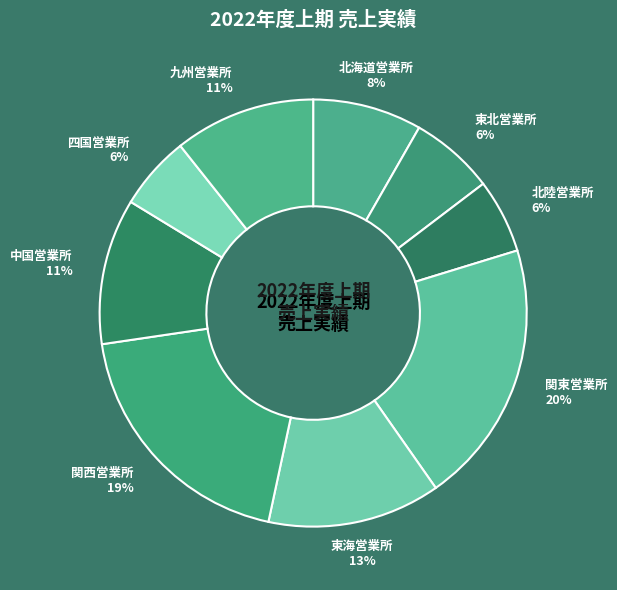

Between 関西営業所 and 関東営業所, which is larger?

関東営業所